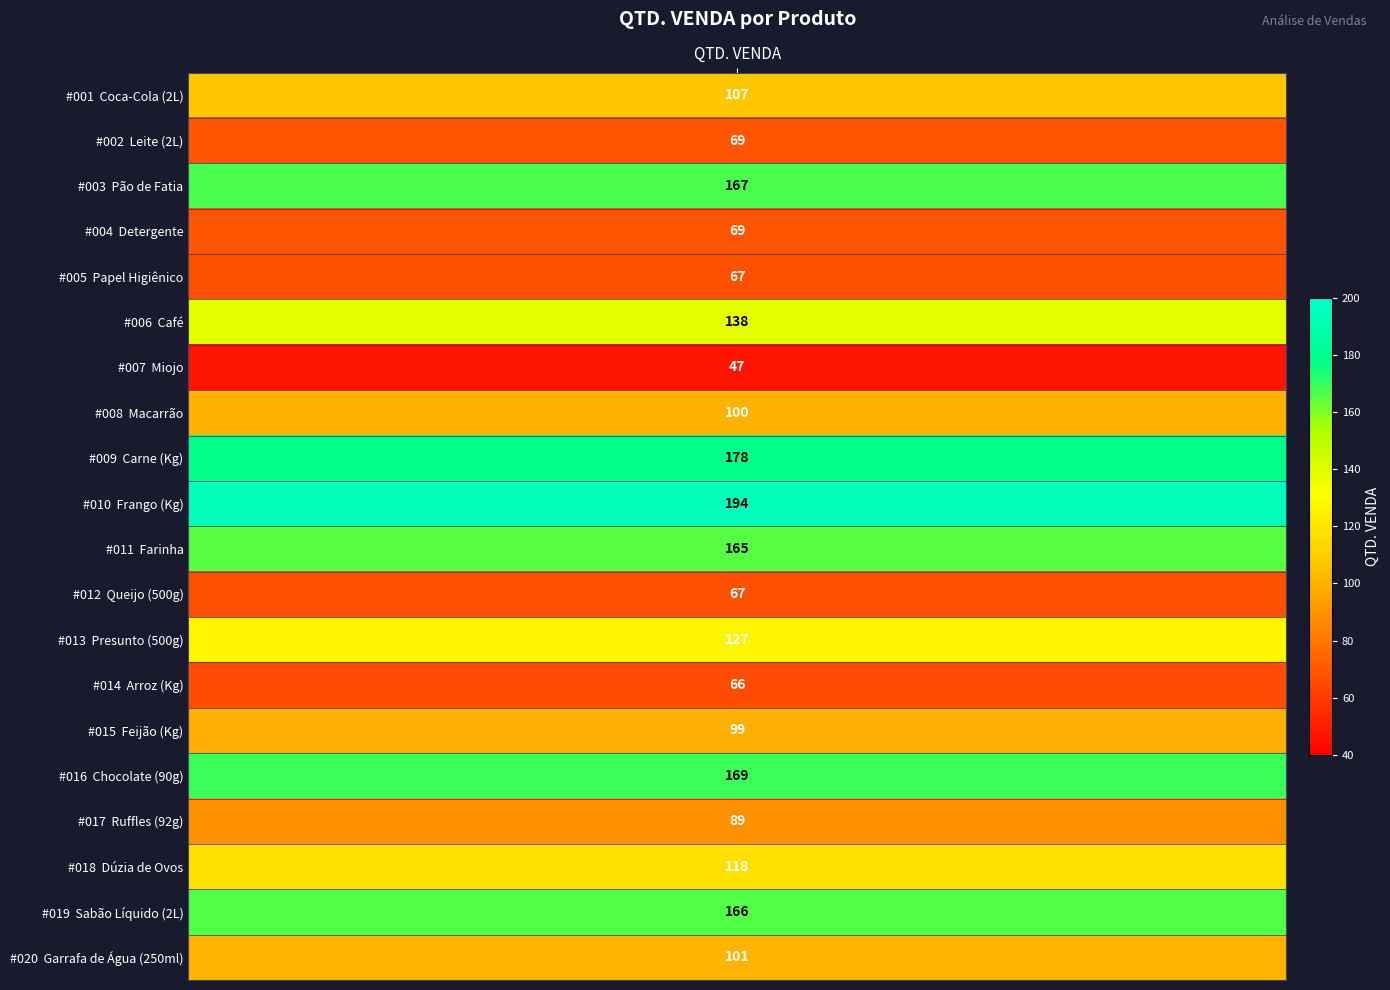

What is the change in value from Coca-Cola (2L) to Macarrão?

-7